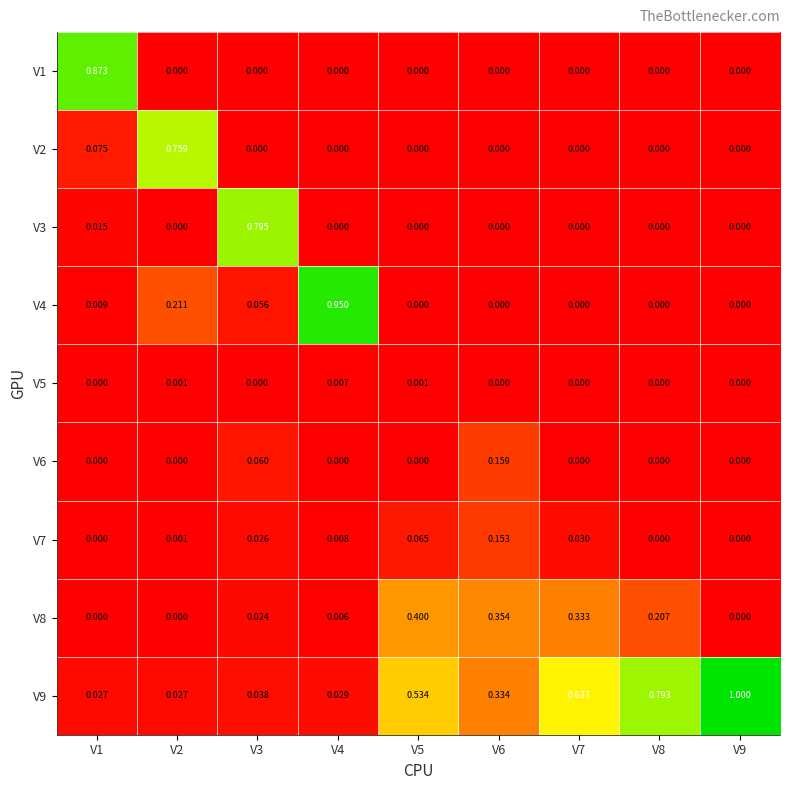

Is the value of V1 at V2 greater than the value of V8 at V3?

No